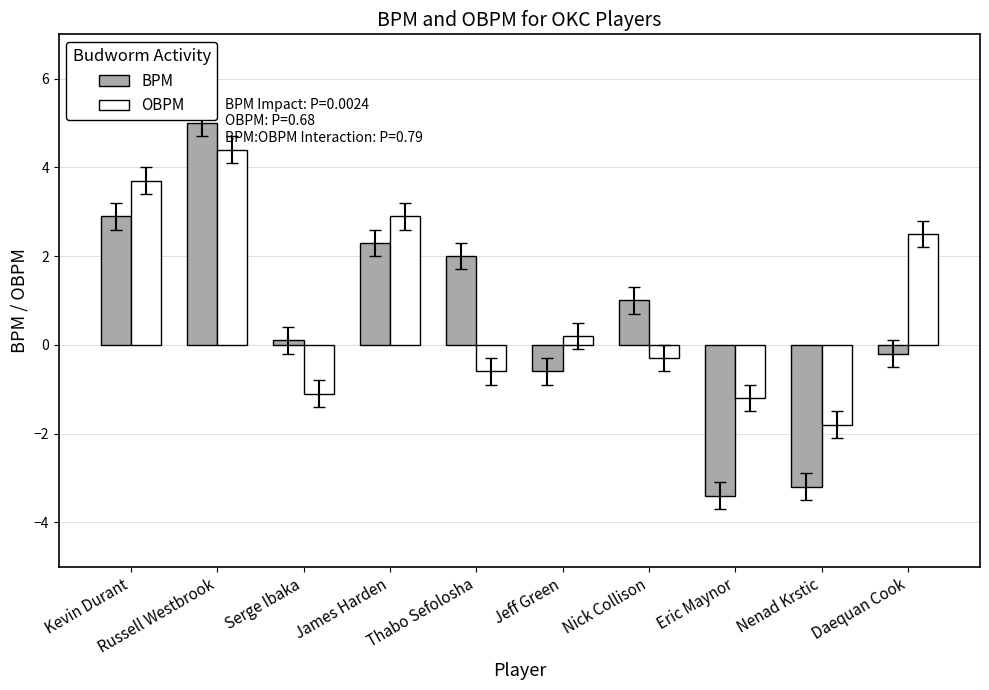

How many bars are there in each group?

2